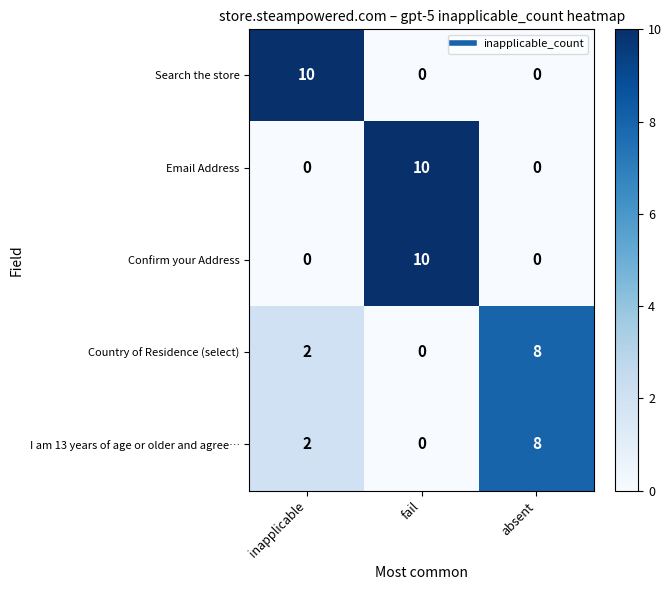

The Email Address series shows 5 at fail. True or false?

False